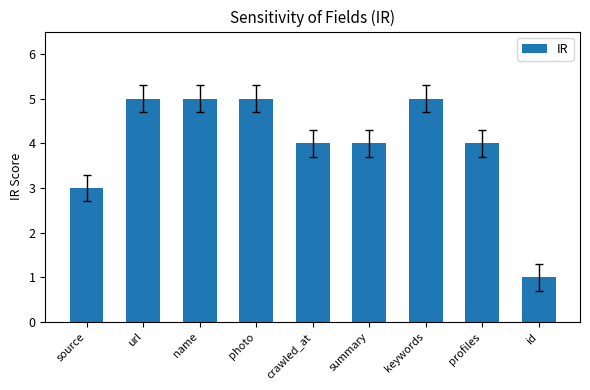

What position from the right is profiles?

2